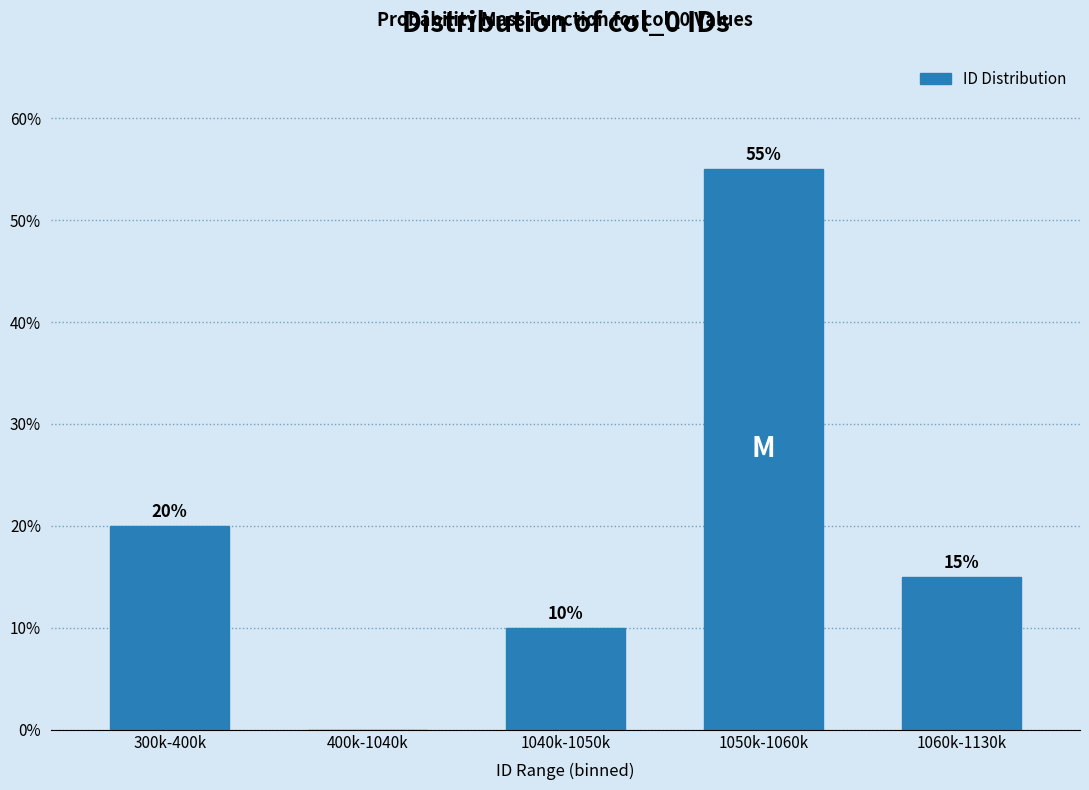

Reading right to left, extract all data points from this chart.

1060k-1130k=15.0	1050k-1060k=55.0	1040k-1050k=10.0	400k-1040k=0.0	300k-400k=20.0